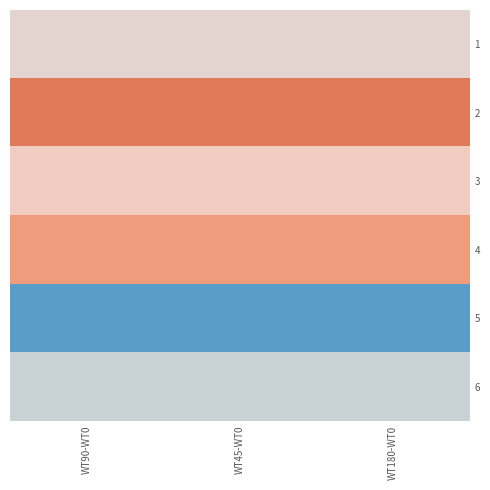

What is the smallest value displayed?

4